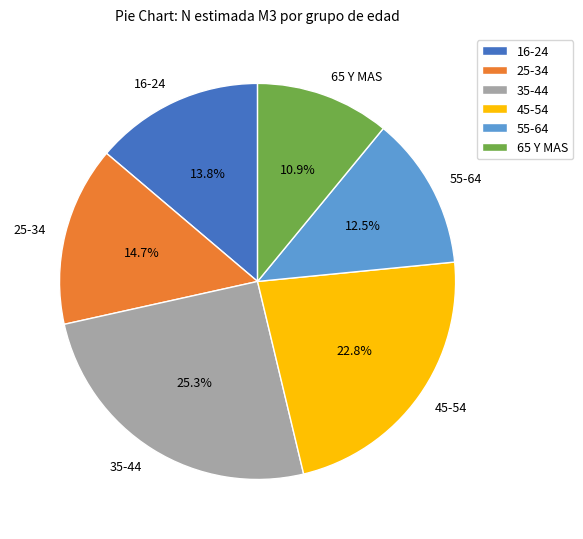

What percentage is the 35-44 slice, to the nearest percent?

25%